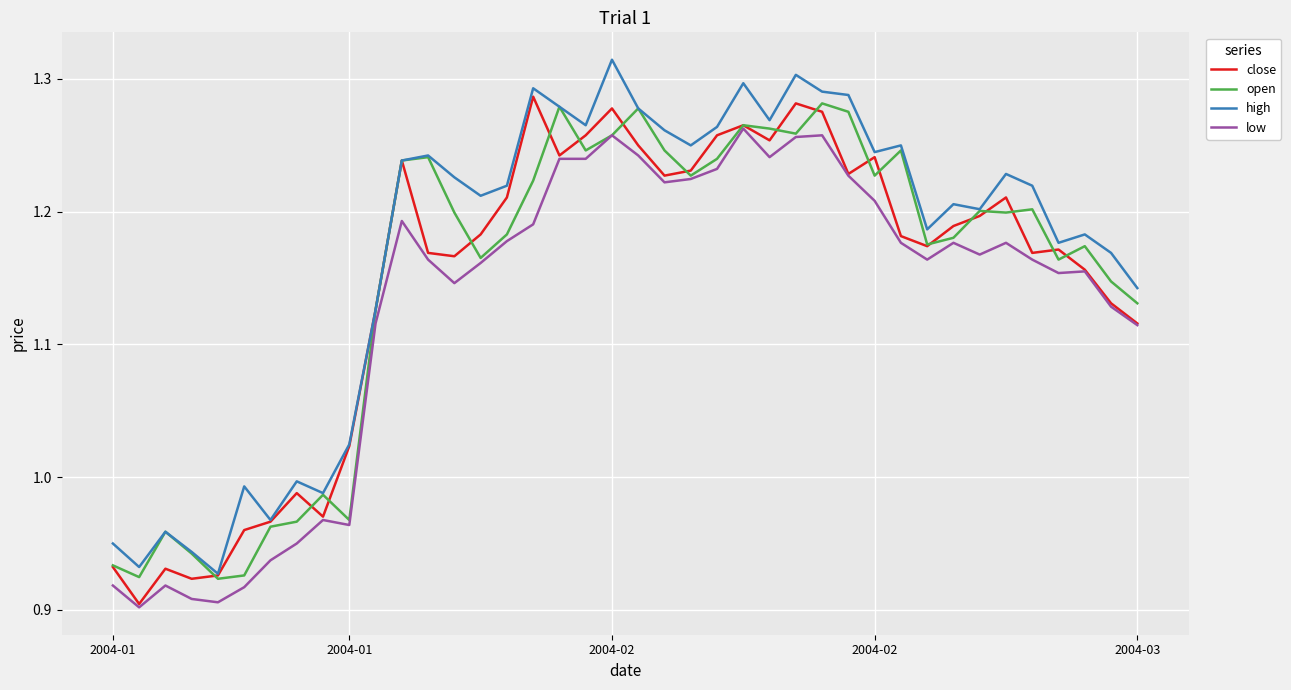

Which series has the largest total across all categories?

high